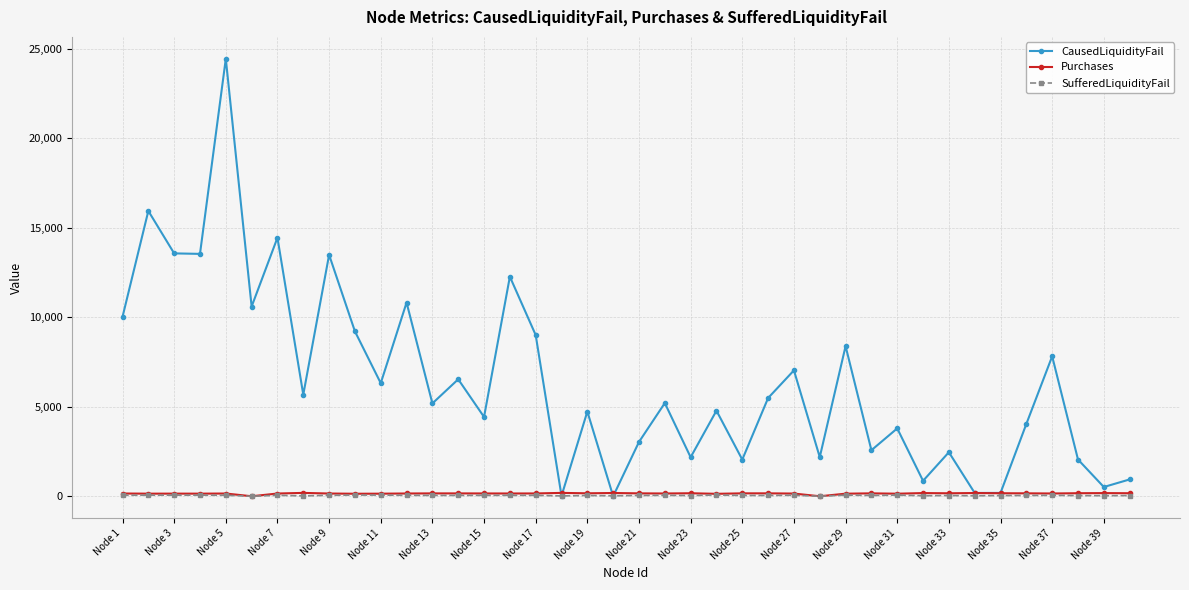

Which series has the largest range (max minus min)?

CausedLiquidityFail